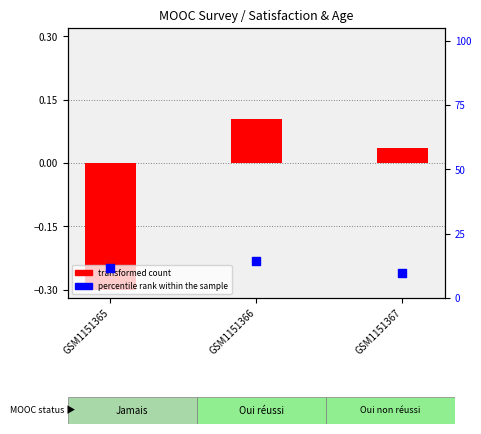

Which series has the largest total across all categories?

percentile rank within the sample